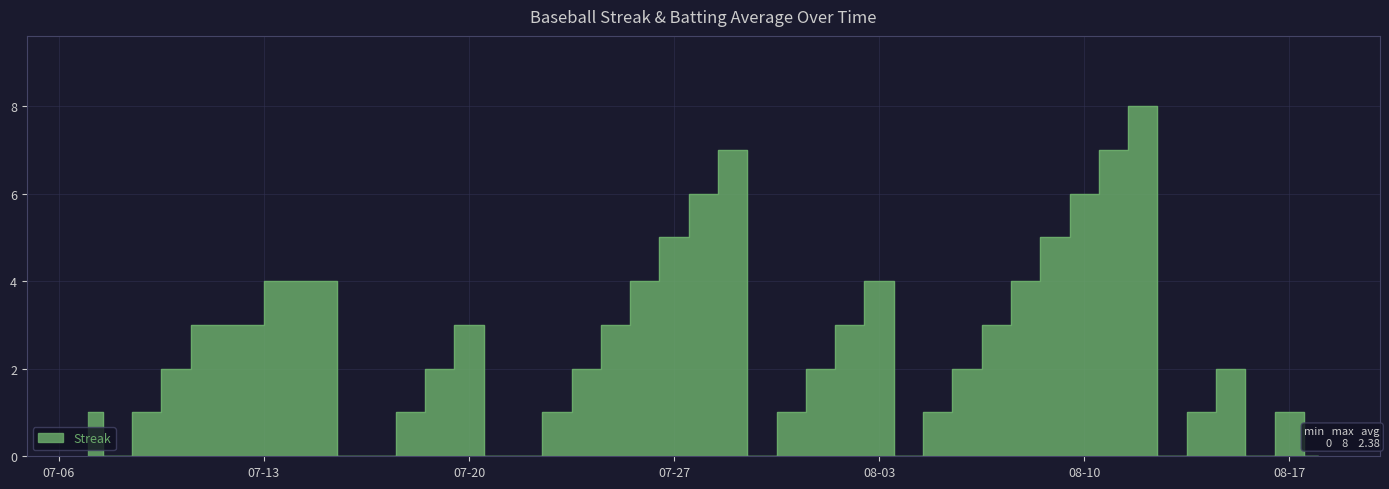

Reading left to right, transcribe all the data shown in this chart.

1	0	1	2	3	4	0	0	1	2	3	0	0	1	2	3	4	5	6	7	0	1	2	3	4	0	1	2	3	4	5	6	7	8	0	1	2	0	1	0